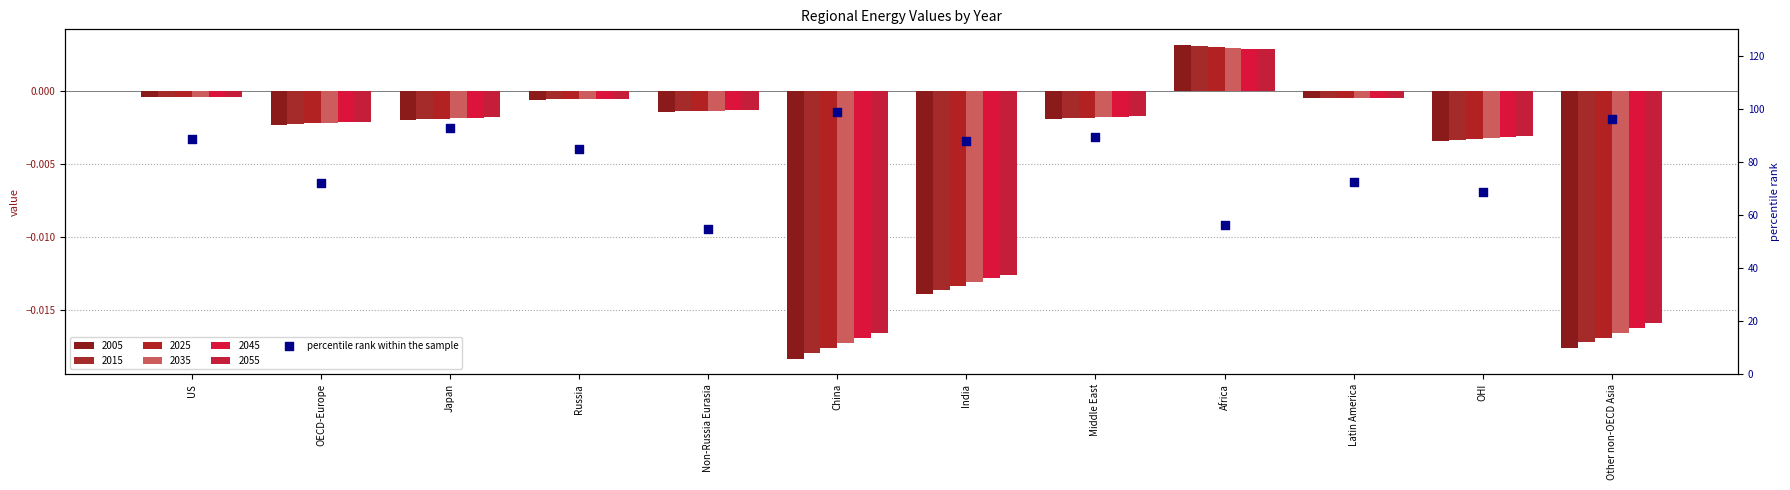

What is the change in value from Non-Russia Eurasia to Latin America?

+17.8